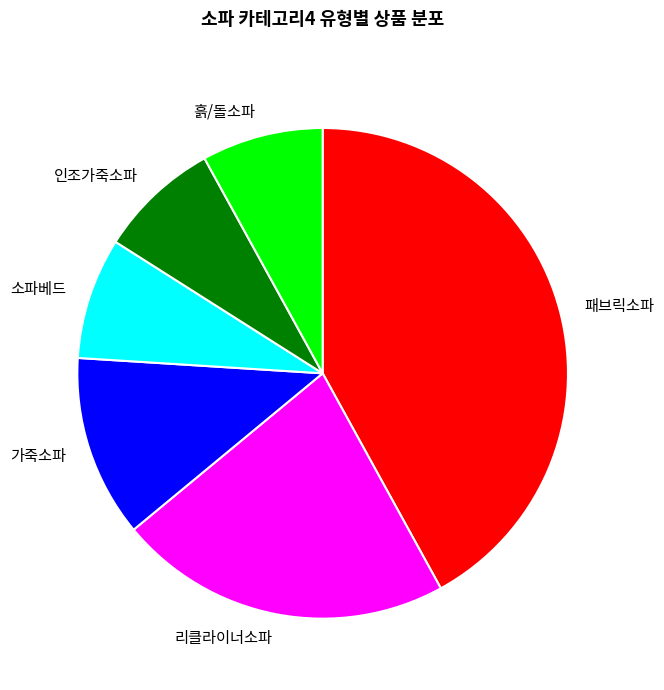

Is it true that 패브릭소파 is 30% of the pie?

False